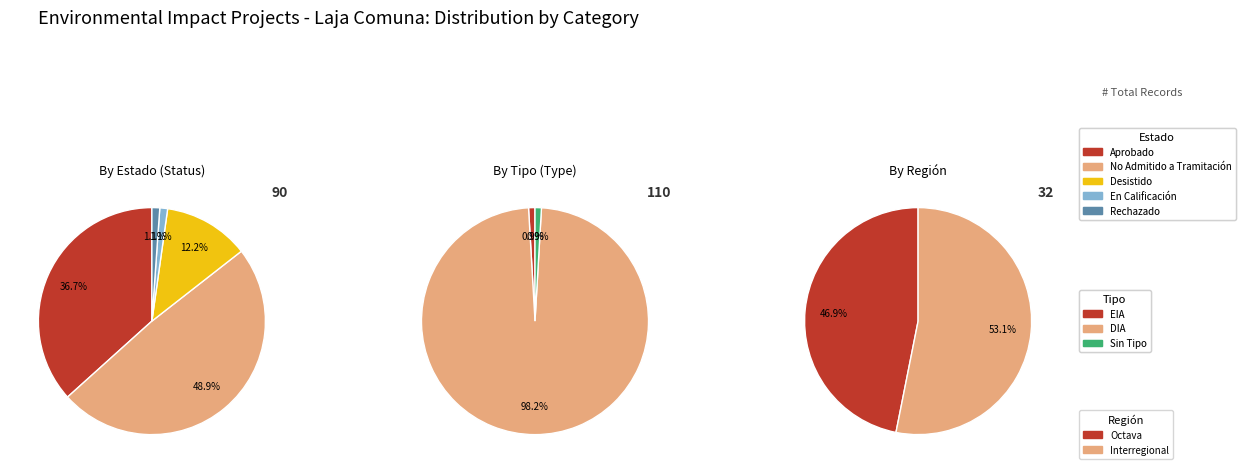

Approximately how many times larger is the value at No Admitido a Tramitación compared to En Calificación?

44.0